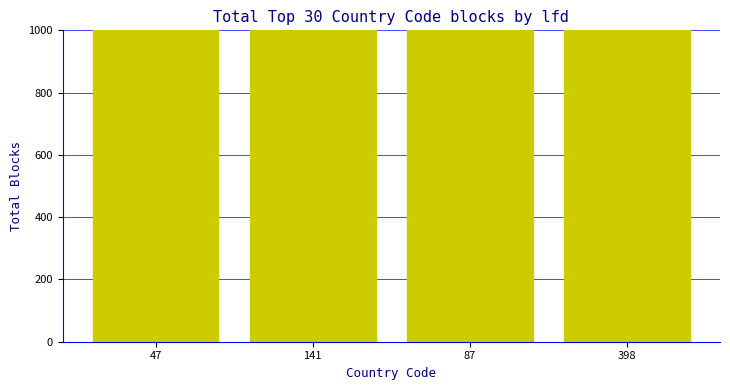

Which category has the highest value across all series?

47